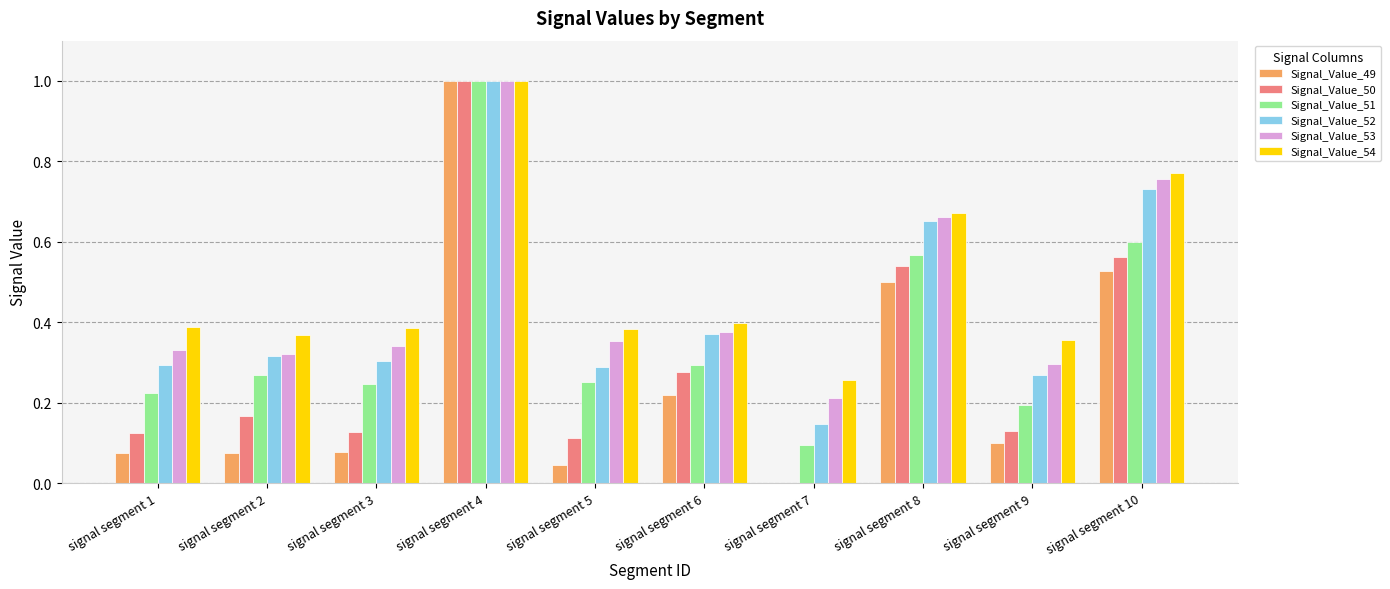

What is the sum of the Signal_Value_54 values at signal segment 8 and signal segment 10?

1.4